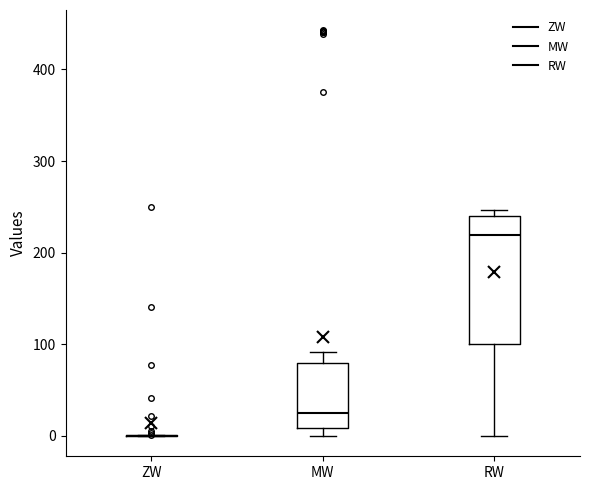

Where does the median line of the box for RW sit on the y-axis? The values are not printed on the chart, so give them approximately, as read against the axis.

220